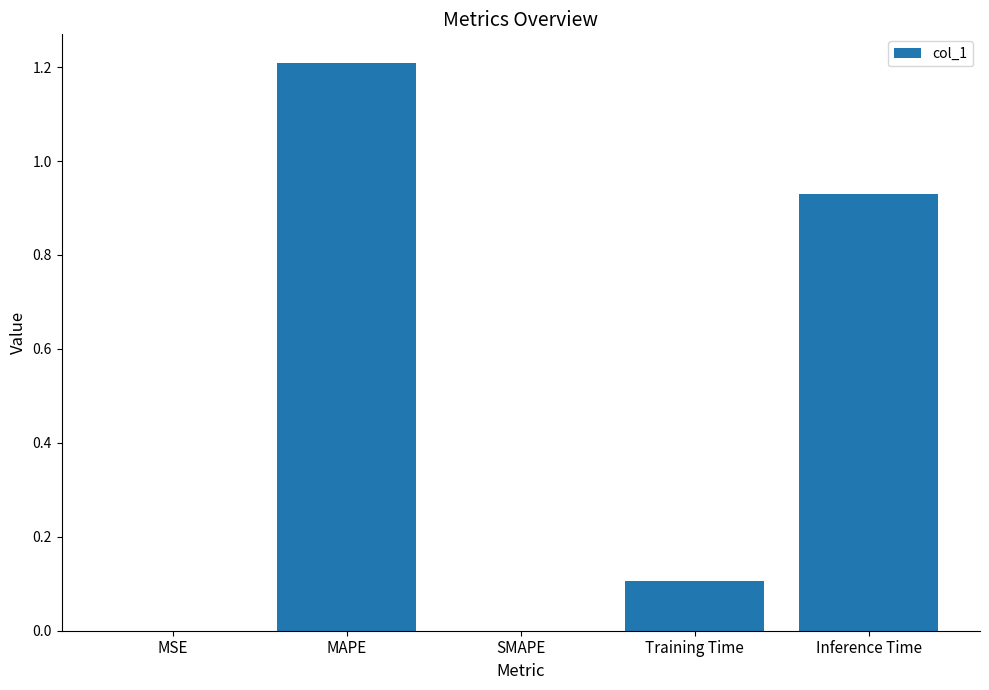

Are the bars grouped side by side (vs. stacked)?

No